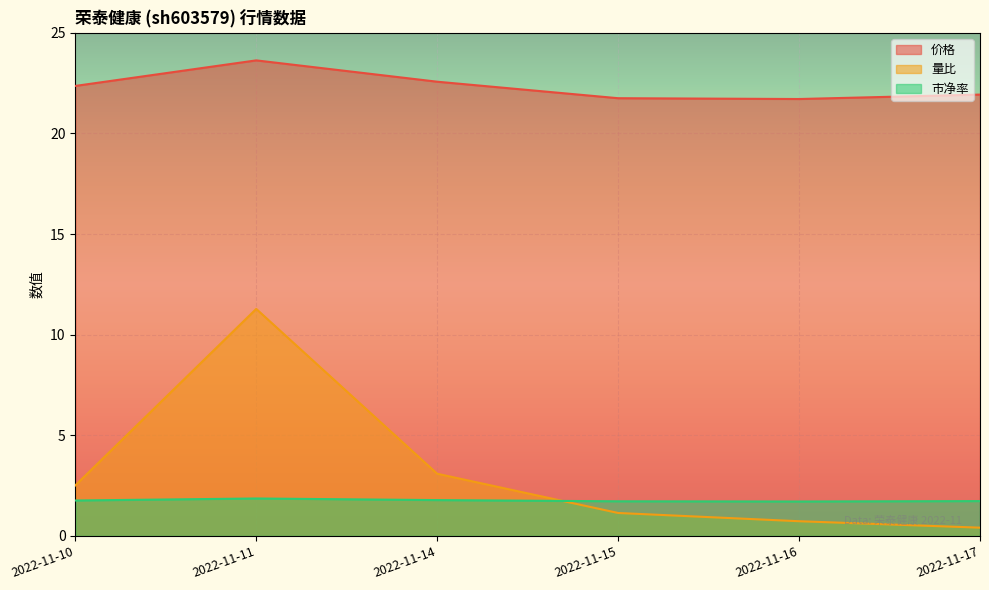

At which category does 市净率 reach its first local valley?

2022-11-16